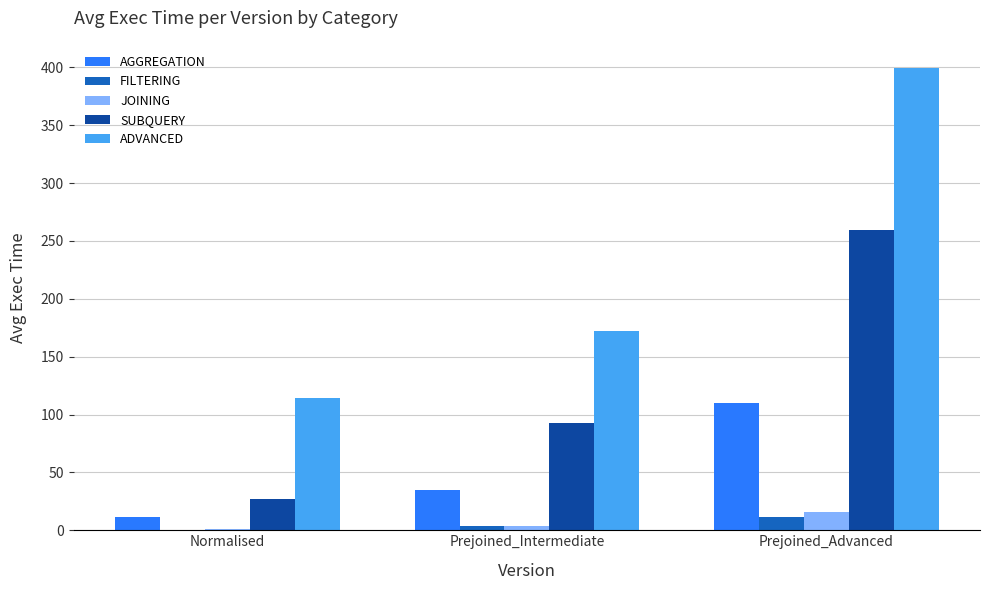

Where is SUBQUERY nearest to the value 142?

Prejoined_Intermediate